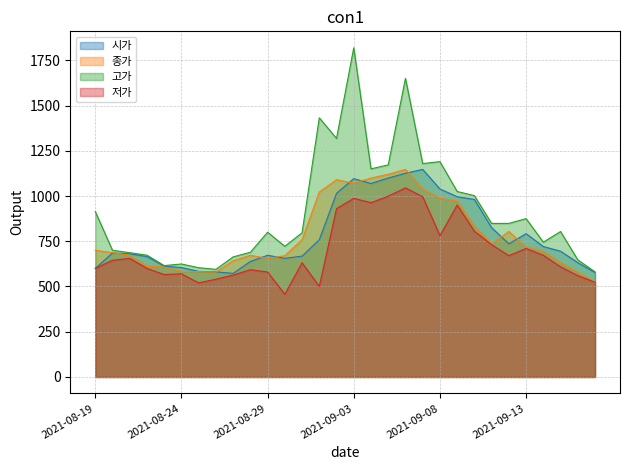

Reading left to right, extract all data points from this chart.

시가: 2021-08-19=600.0	2021-08-20=685.2	2021-08-21=680.5	2021-08-22=665.3	2021-08-23=612.4	2021-08-24=604.6	2021-08-25=583.5	2021-08-26=580.9	2021-08-27=572.5	2021-08-28=638.2	2021-08-29=672.5	2021-08-30=655.5	2021-08-31=668.0	2021-09-01=758.1	2021-09-02=1015.0	2021-09-03=1096.0	2021-09-04=1069.0	2021-09-05=1099.0	2021-09-06=1126.0	2021-09-07=1147.0	2021-09-08=1039.0	2021-09-09=996.1	2021-09-10=980.9	2021-09-11=825.0	2021-09-12=736.0	2021-09-13=791.9	2021-09-14=720.7	2021-09-15=695.0	2021-09-16=631.7	2021-09-17=577.4
종가: 2021-08-19=699.9	2021-08-20=687.0	2021-08-21=672.4	2021-08-22=612.4	2021-08-23=607.3	2021-08-24=583.5	2021-08-25=582.3	2021-08-26=579.8	2021-08-27=642.0	2021-08-28=672.5	2021-08-29=655.4	2021-08-30=670.0	2021-08-31=758.4	2021-09-01=1022.0	2021-09-02=1090.0	2021-09-03=1071.0	2021-09-04=1099.0	2021-09-05=1120.0	2021-09-06=1147.0	2021-09-07=1039.0	2021-09-08=987.1	2021-09-09=972.0	2021-09-10=834.4	2021-09-11=735.0	2021-09-12=804.0	2021-09-13=717.7	2021-09-14=695.0	2021-09-15=631.7	2021-09-16=579.3	2021-09-17=523.8
고가: 2021-08-19=914.0	2021-08-20=699.9	2021-08-21=686.9	2021-08-22=673.0	2021-08-23=615.6	2021-08-24=624.3	2021-08-25=603.8	2021-08-26=594.7	2021-08-27=663.6	2021-08-28=689.0	2021-08-29=800.0	2021-08-30=722.0	2021-08-31=796.8	2021-09-01=1432.0	2021-09-02=1318.0	2021-09-03=1819.0	2021-09-04=1150.0	2021-09-05=1172.0	2021-09-06=1650.0	2021-09-07=1179.0	2021-09-08=1190.0	2021-09-09=1025.0	2021-09-10=1002.0	2021-09-11=848.5	2021-09-12=848.6	2021-09-13=875.0	2021-09-14=745.0	2021-09-15=803.8	2021-09-16=647.4	2021-09-17=580.7
저가: 2021-08-19=600.0	2021-08-20=645.0	2021-08-21=655.3	2021-08-22=599.7	2021-08-23=566.0	2021-08-24=570.0	2021-08-25=520.0	2021-08-26=540.2	2021-08-27=563.1	2021-08-28=592.8	2021-08-29=580.0	2021-08-30=457.0	2021-08-31=631.1	2021-09-01=500.5	2021-09-02=930.3	2021-09-03=987.0	2021-09-04=963.0	2021-09-05=999.0	2021-09-06=1045.0	2021-09-07=996.0	2021-09-08=780.8	2021-09-09=950.1	2021-09-10=805.2	2021-09-11=731.0	2021-09-12=670.6	2021-09-13=710.0	2021-09-14=672.4	2021-09-15=608.8	2021-09-16=560.0	2021-09-17=523.5